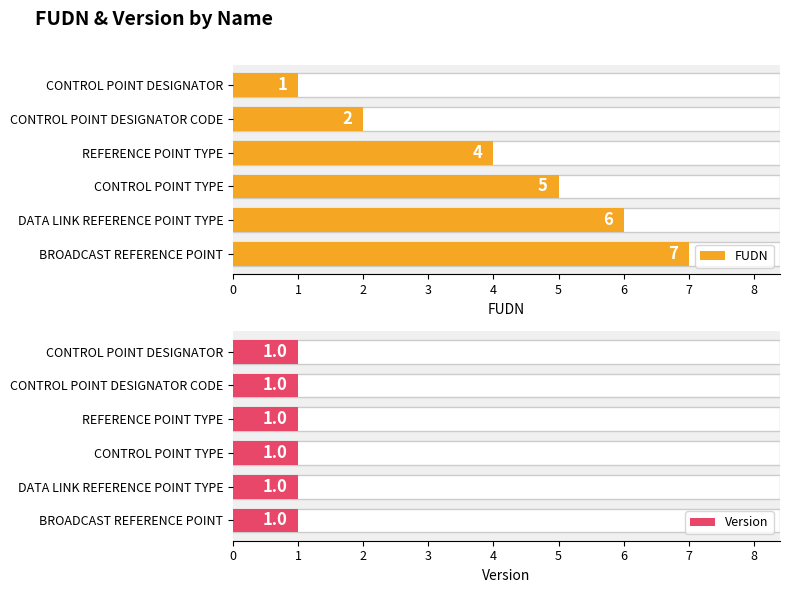

How many series are shown in this chart?

2